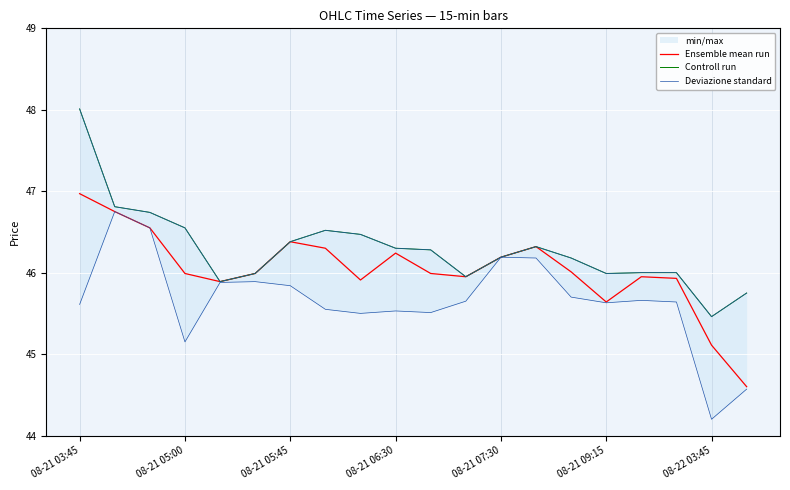

The value of Ensemble mean run at 08-21 05:00 is 13.6. True or false?

False